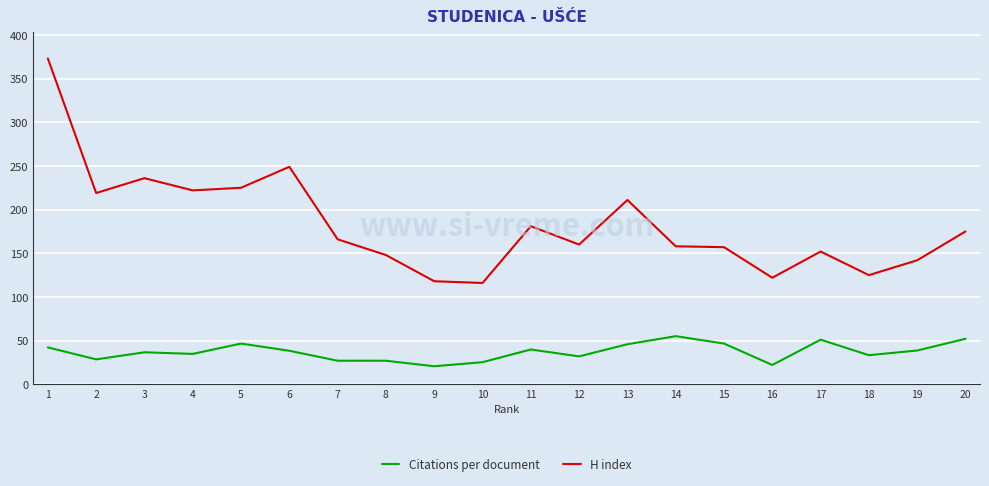

True or false: Citations per document and H index cross at least once.

False